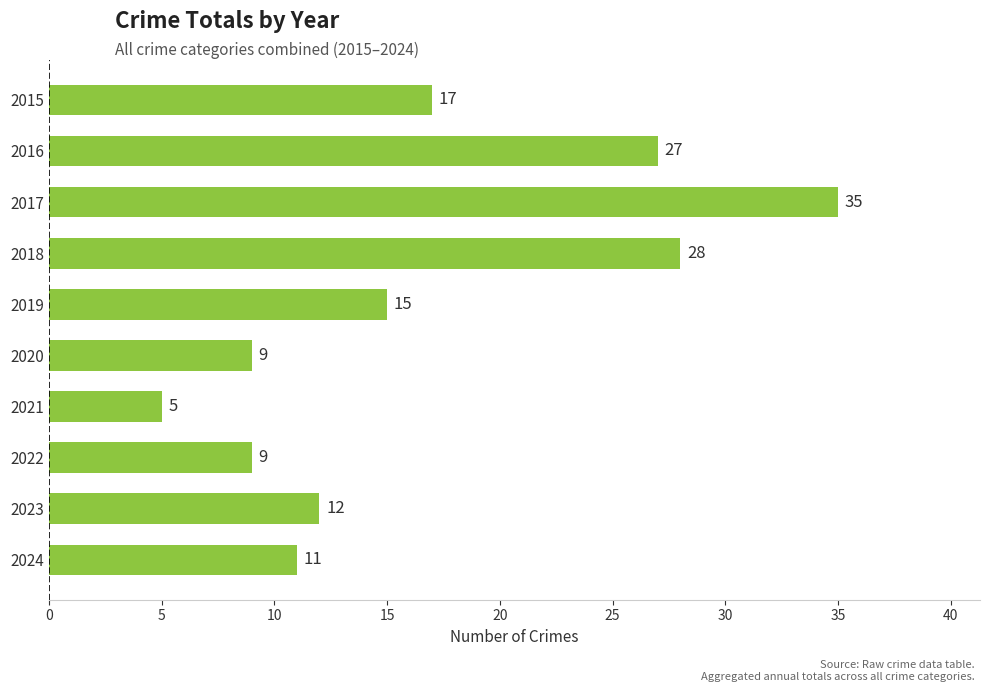

The chart shows a value of 13 at 2022. True or false?

False